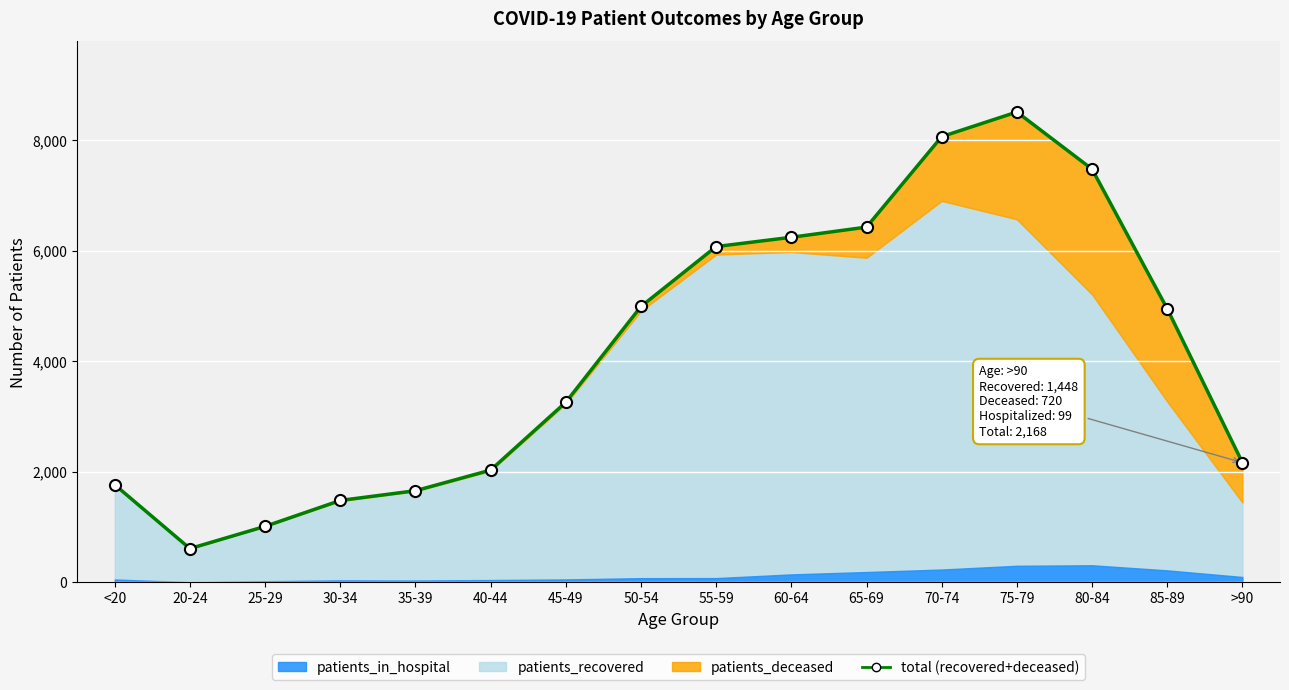

What is the value of the 3rd point from the left?

1015